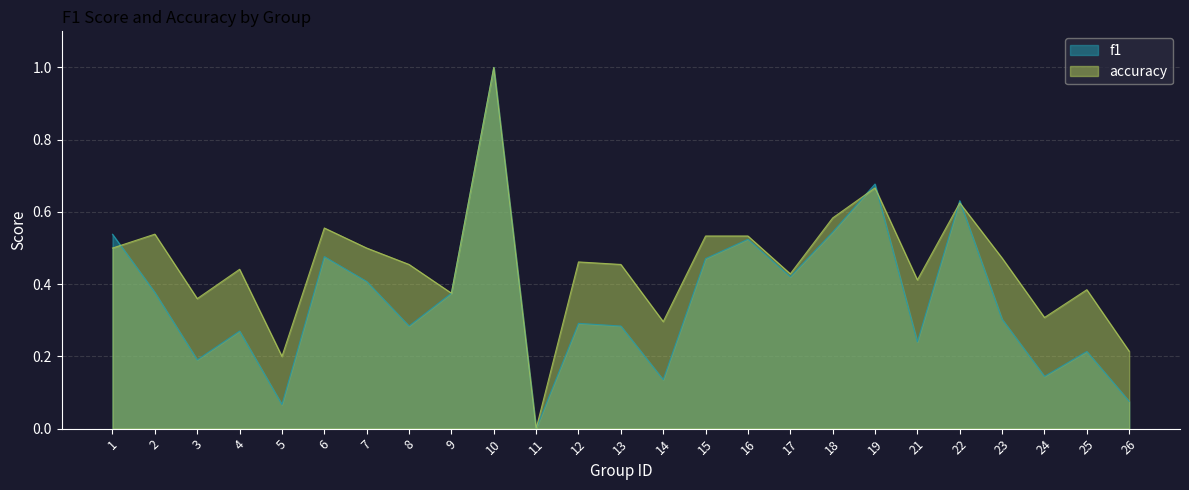

What is the sum of all accuracy values?

11.3